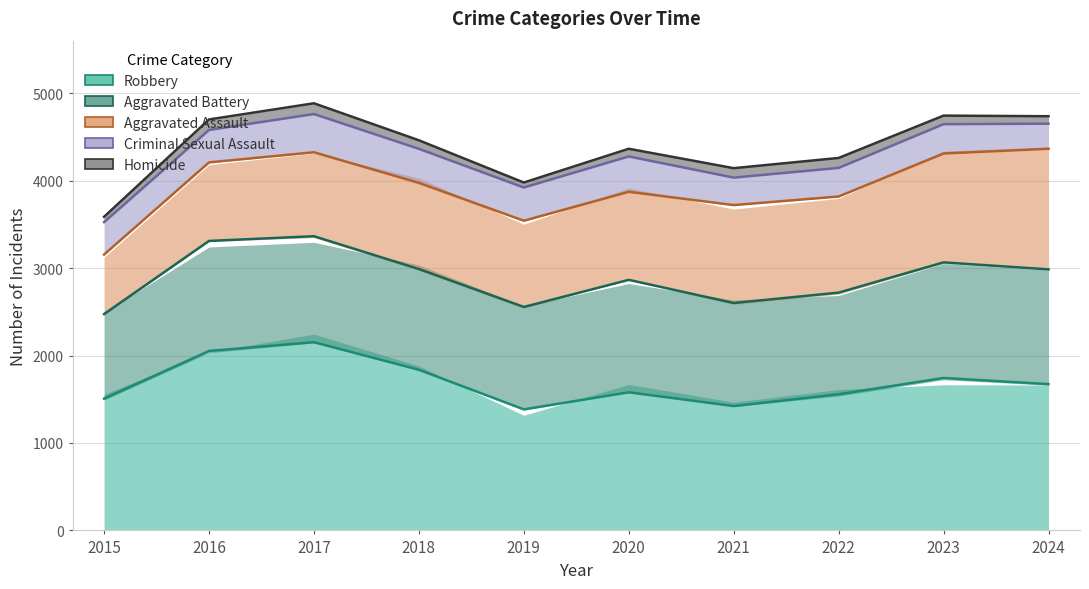

What is the average value of the Criminal Sexual Assault series?

362